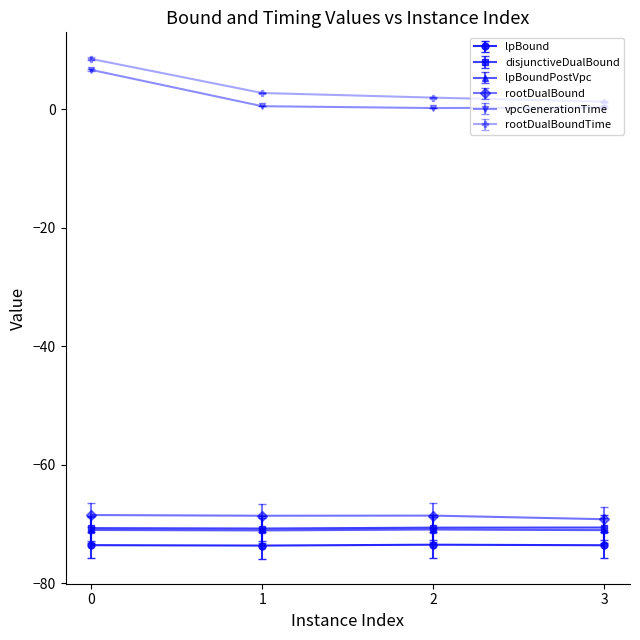

Is it true that lpBound equals -73.6 at 1?

True